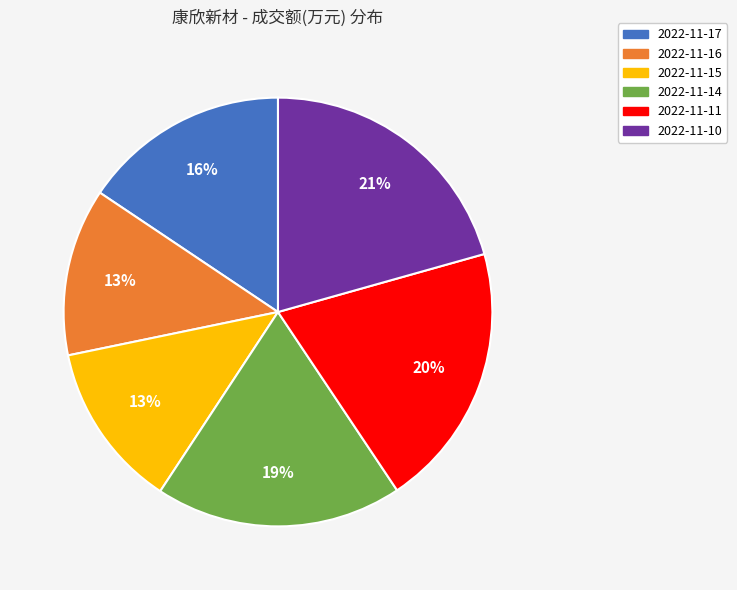

Approximately how many times larger is the value at 2022-11-11 compared to 2022-11-10?

1.0